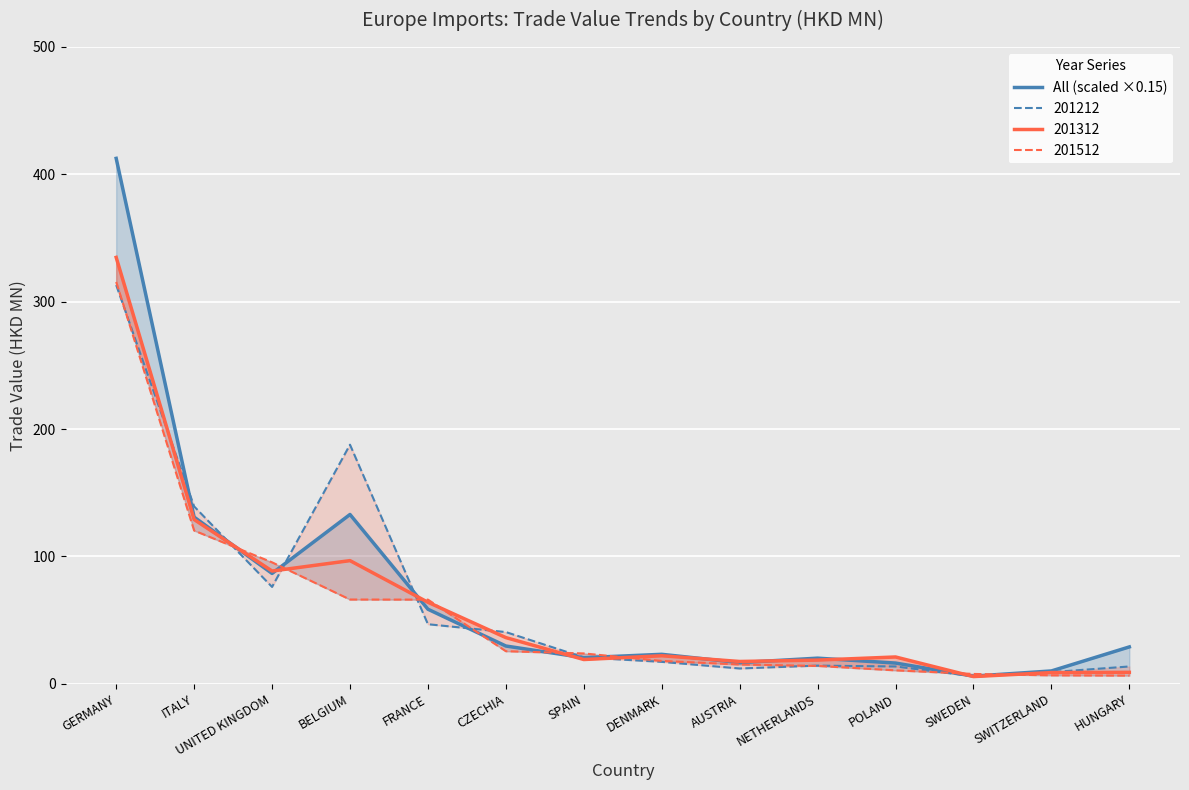

True or false: the data has more than 2 interior local peaks.

True